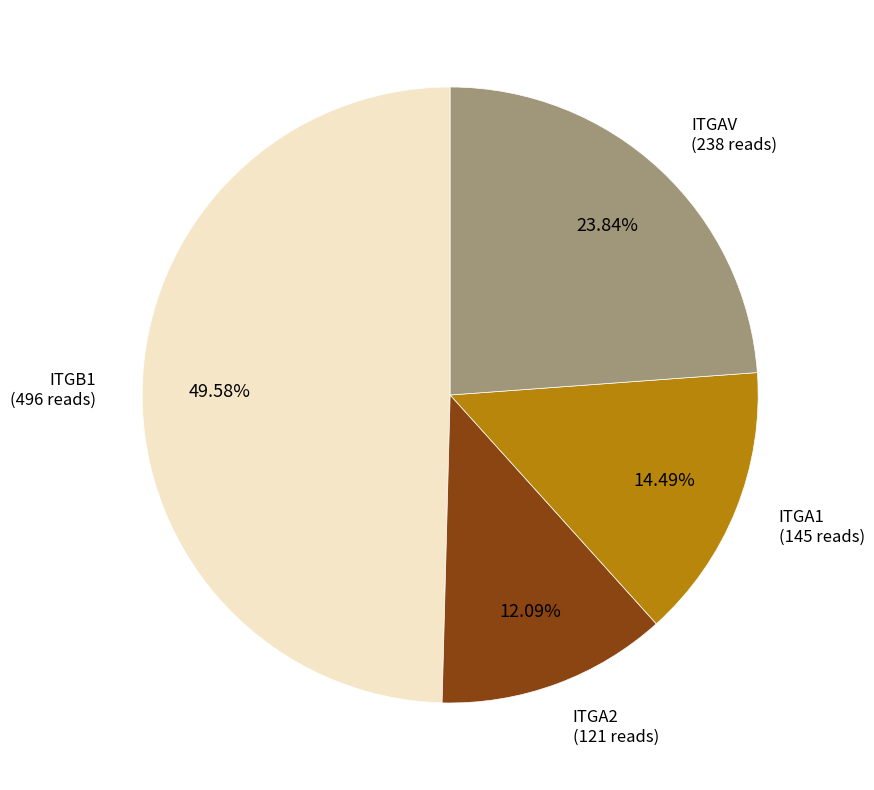

To the nearest percent, what percentage of the pie is ITGB1?

50%